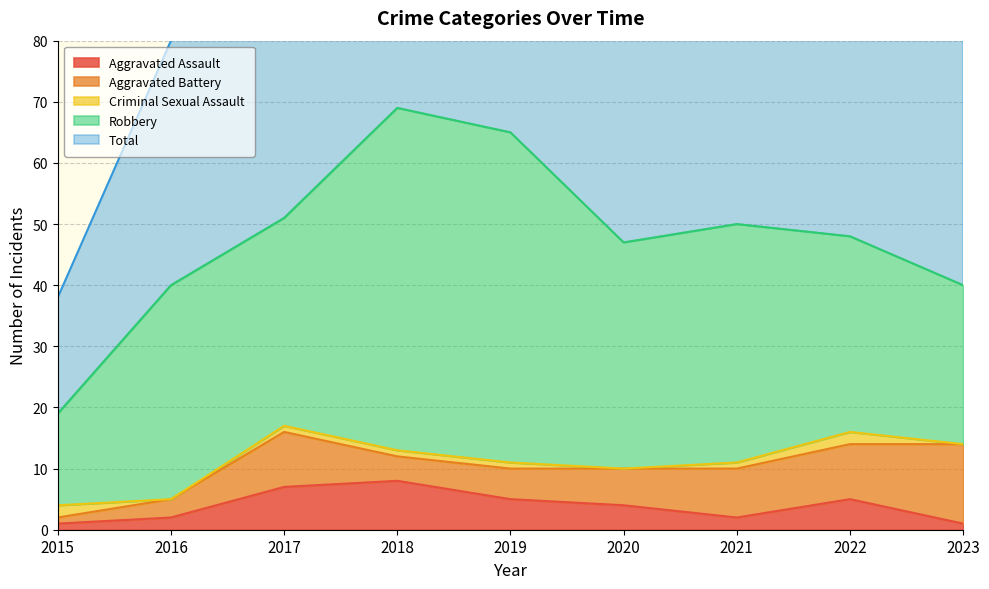

What is the spread (max minus min) of values at 2022?

47